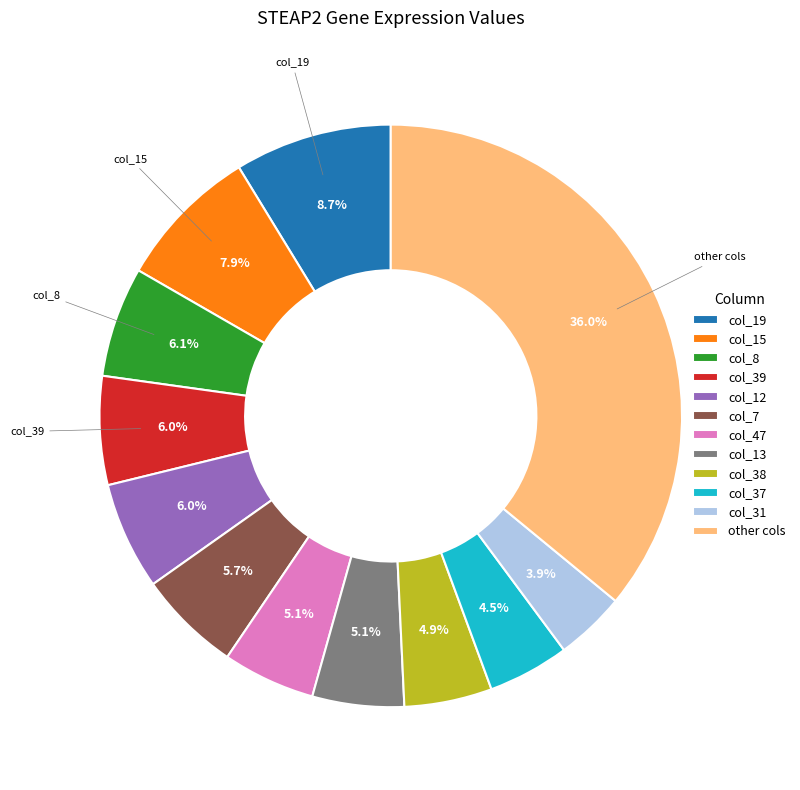

Do col_19 and col_7 together represent more than half of the pie?

No